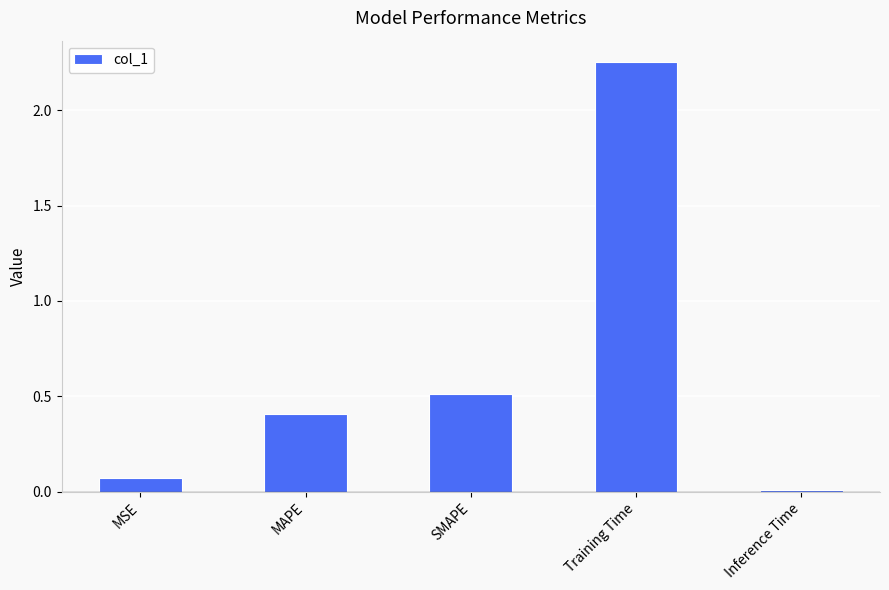

What is the sum of all values?

3.3